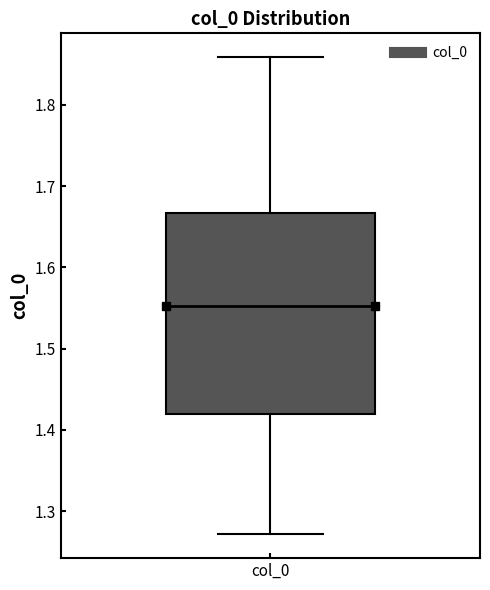

Transcribe this box plot: give where the median line is, the range the box spans, and where the two whiskers end, as read against the y-axis. The values are not printed on the chart, so give them approximately, as read against the axis.

median 1.55, box 1.42 to 1.67, whiskers 1.27 to 1.86